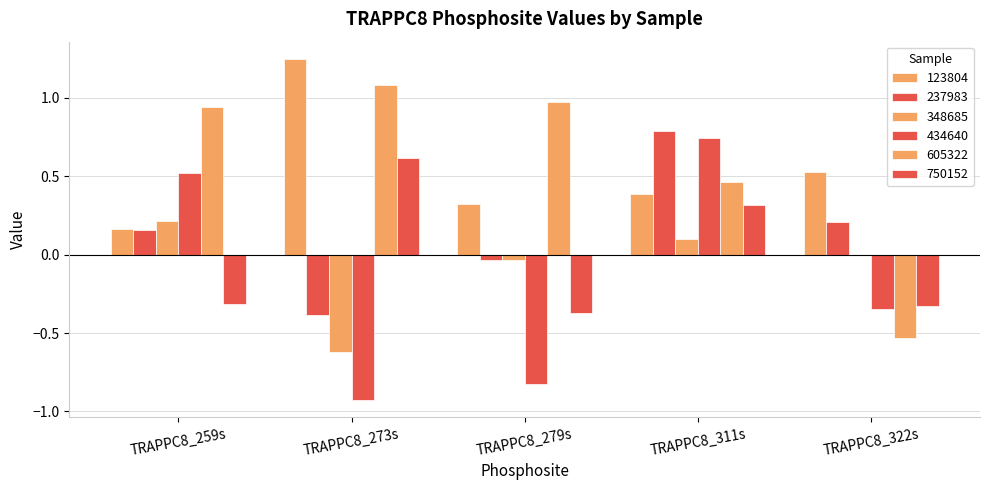

Count the number of categories in the chart.

5